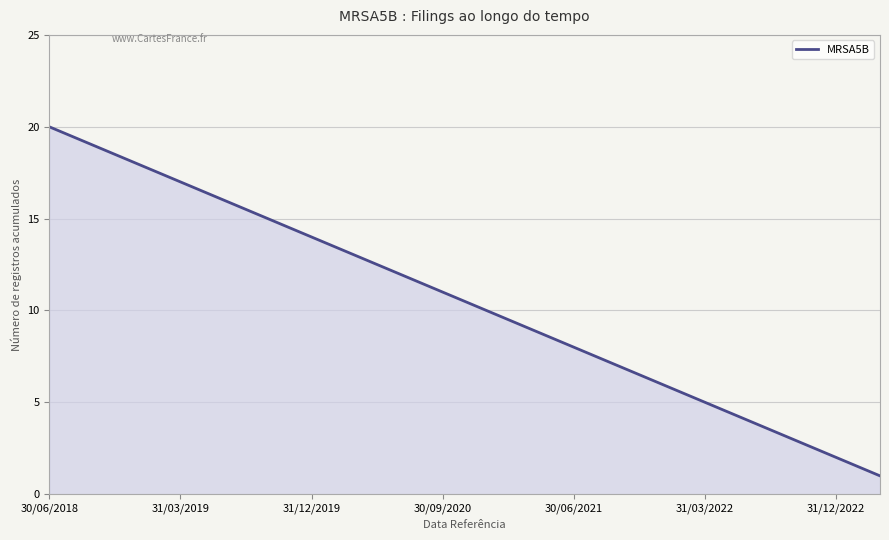

How many values are below 11?

10